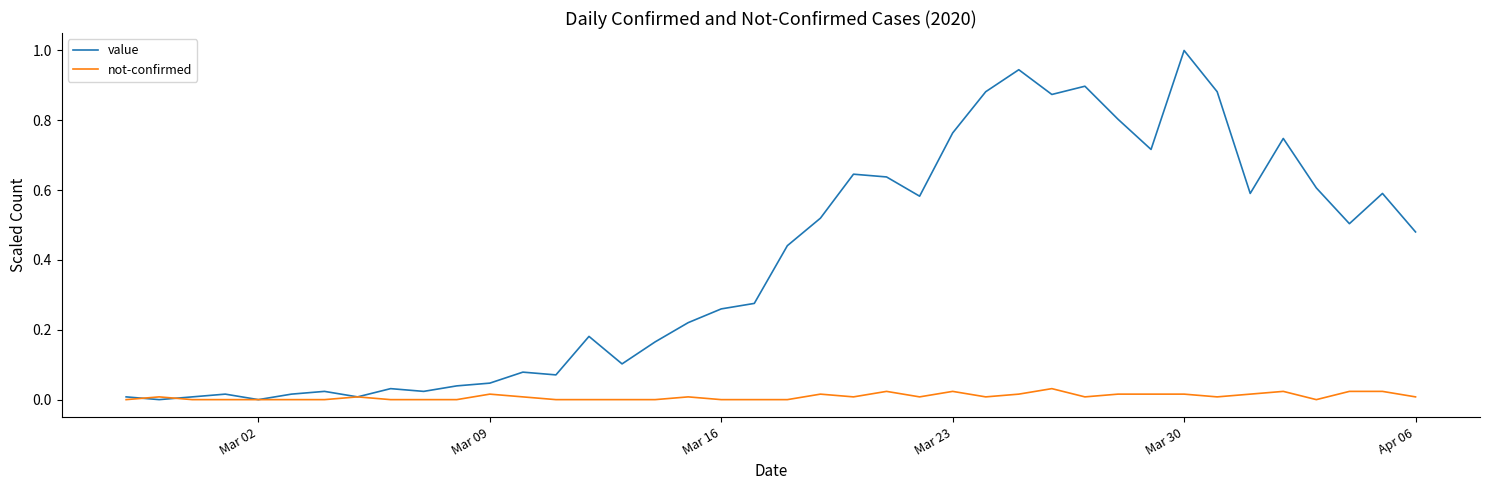

Rank the series by their average value, from highest to lowest.

value, not-confirmed